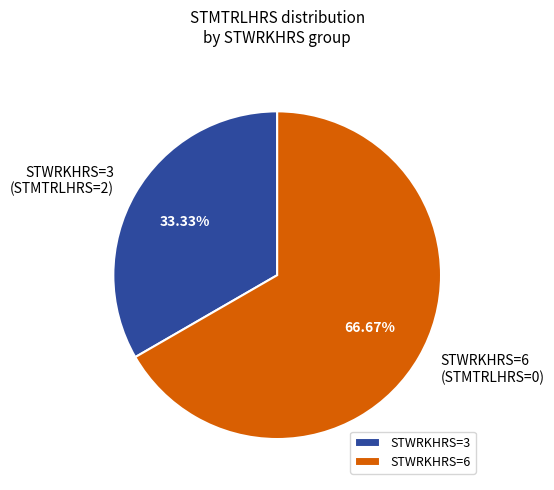

Which slice is the largest?

STWRKHRS=6